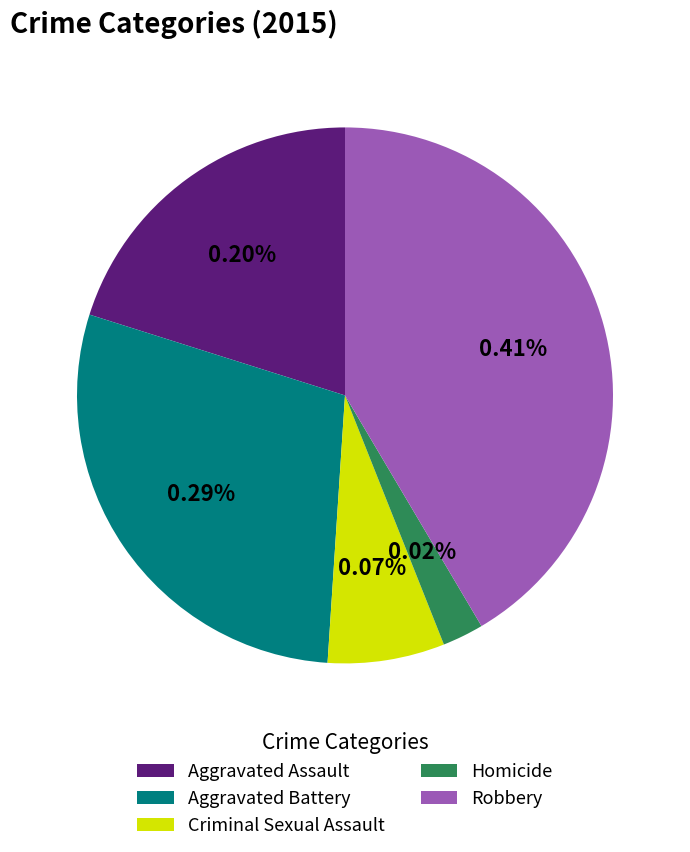

Does Aggravated Battery represent more than half of the total?

No